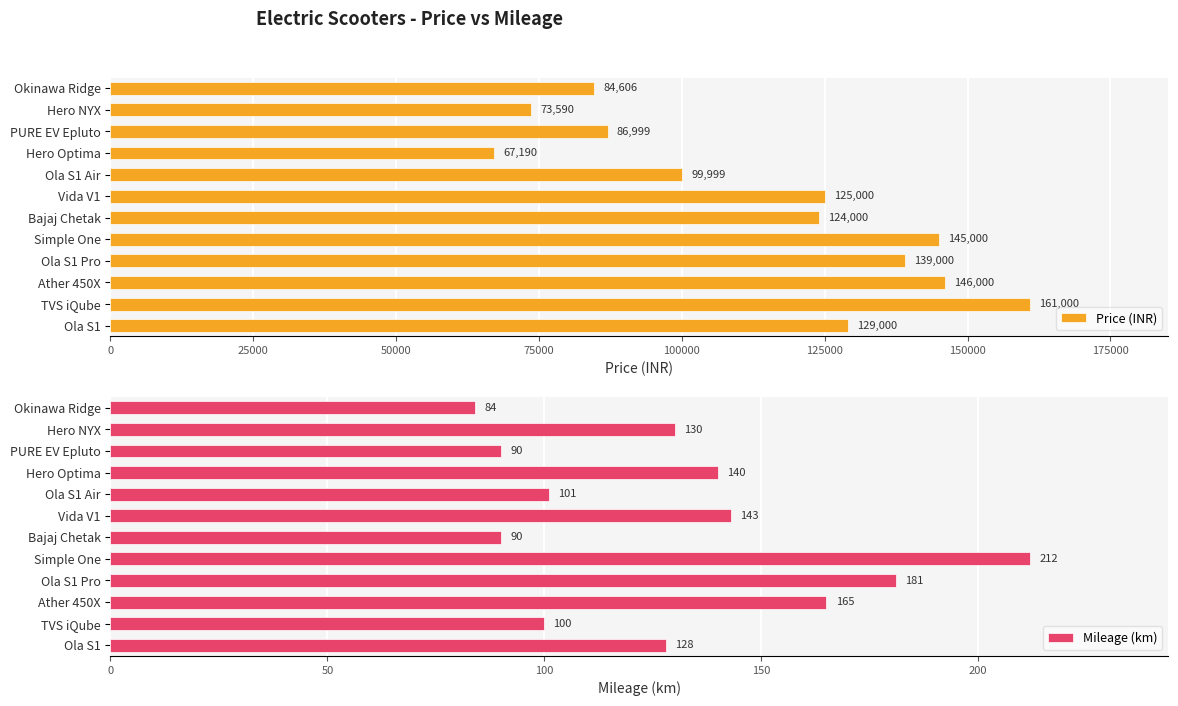

What is the difference between the Price (INR) values at Okinawa Ridge and Ola S1 Air?

15393